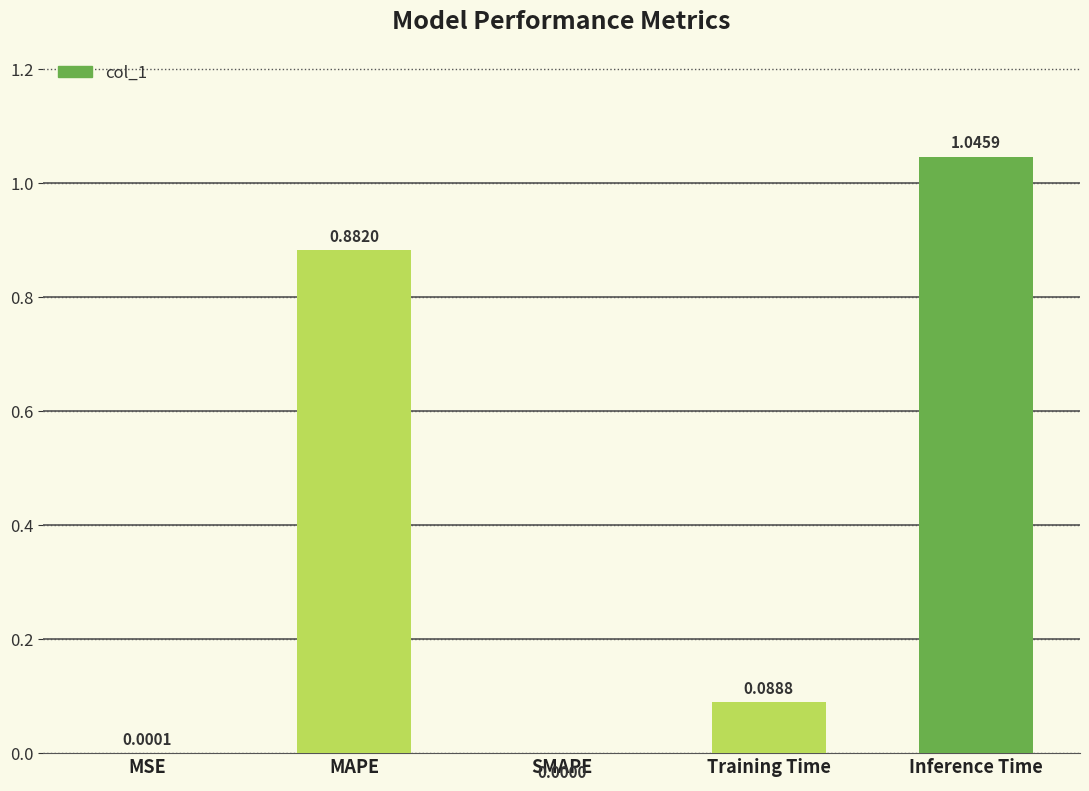

What is the change in value from MSE to Inference Time?

+1.0